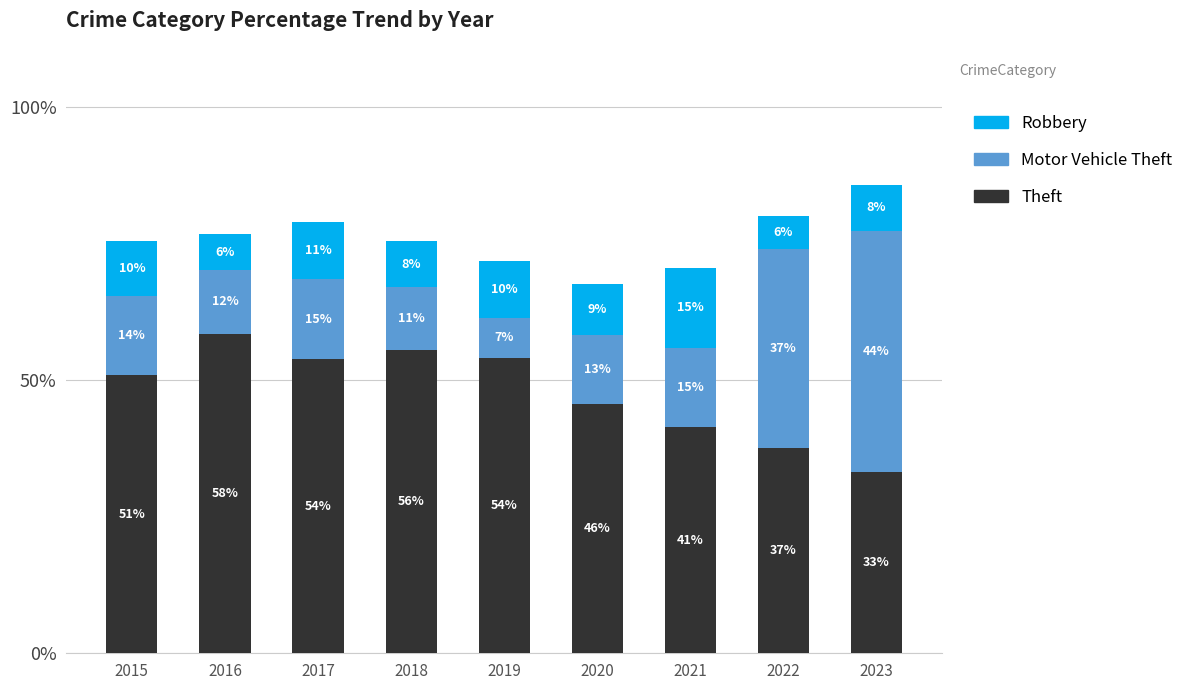

The Robbery series shows 4.3 at 2017. True or false?

False